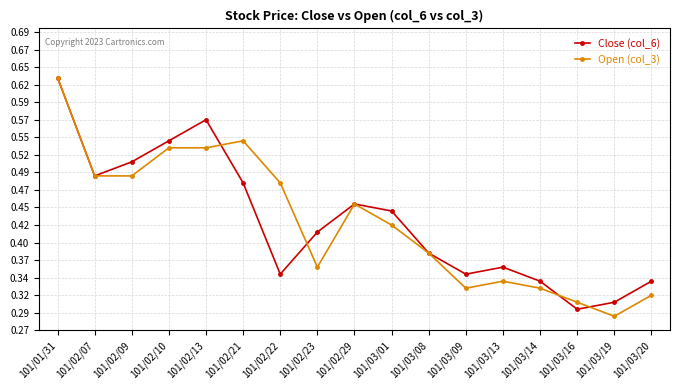

Does the chart display data point markers on the line(s)?

Yes